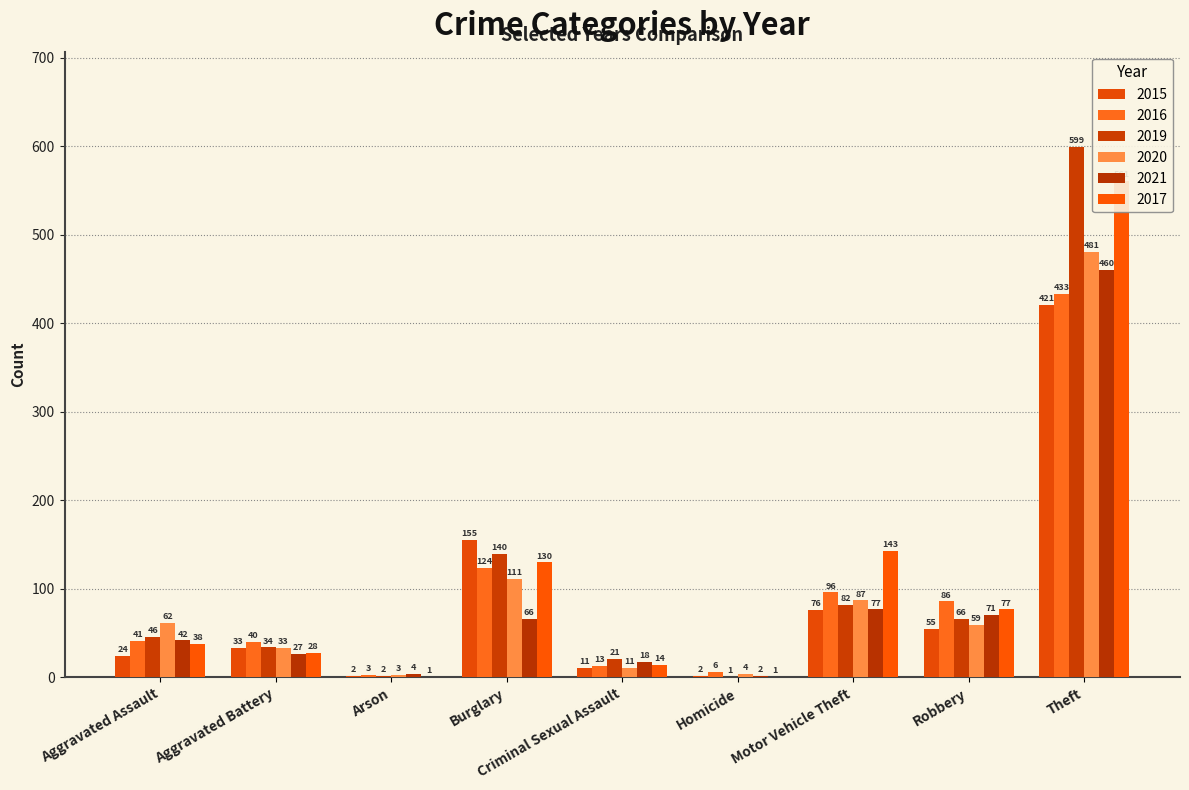

What is the smallest value displayed?

1